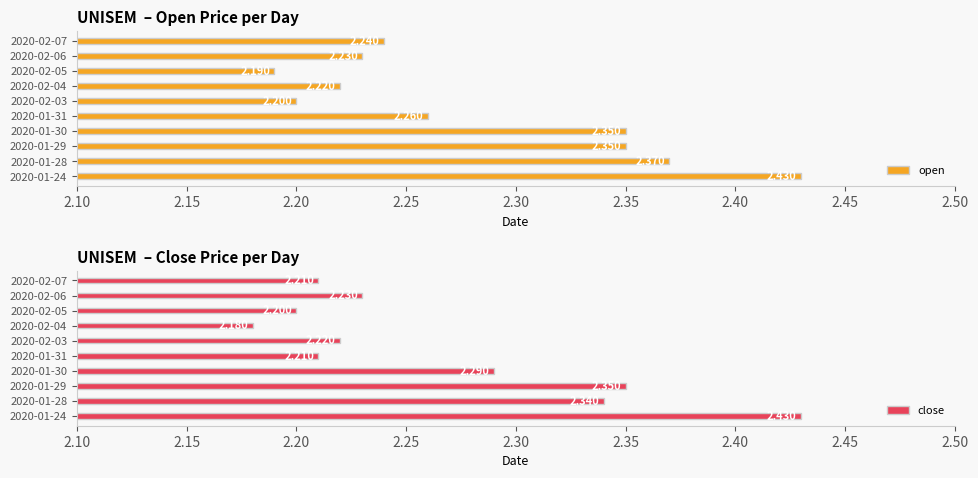

What value does the close series have at 2020-02-04?

2.2